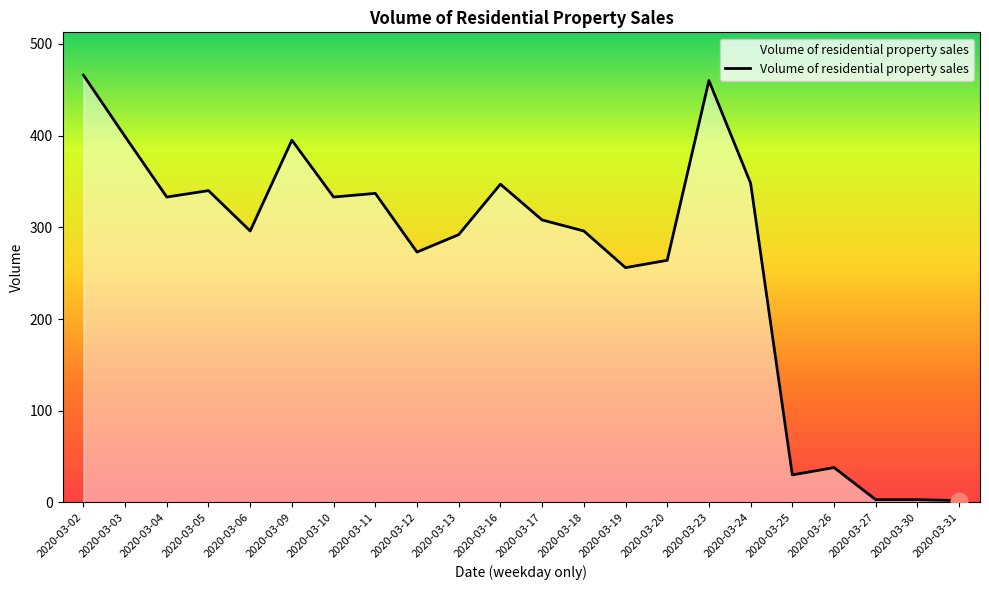

The chart shows a value of 264 at 2020-03-20. True or false?

True